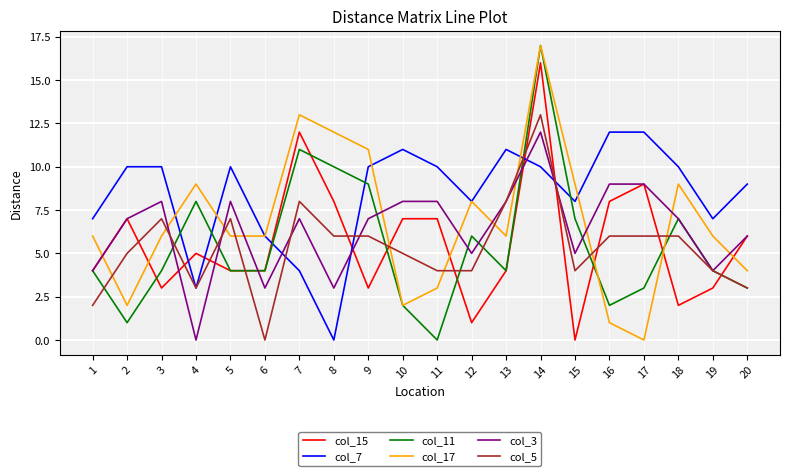

After their last crossing, which series has the higher values: col_11 or col_17?

col_17